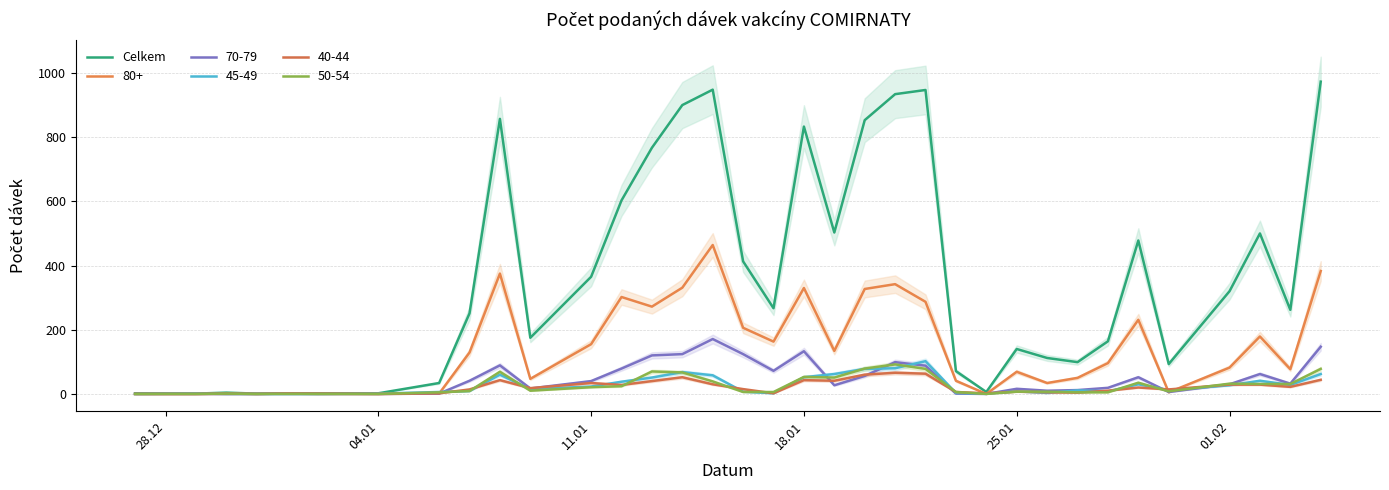

What is the sum of all values?

12882